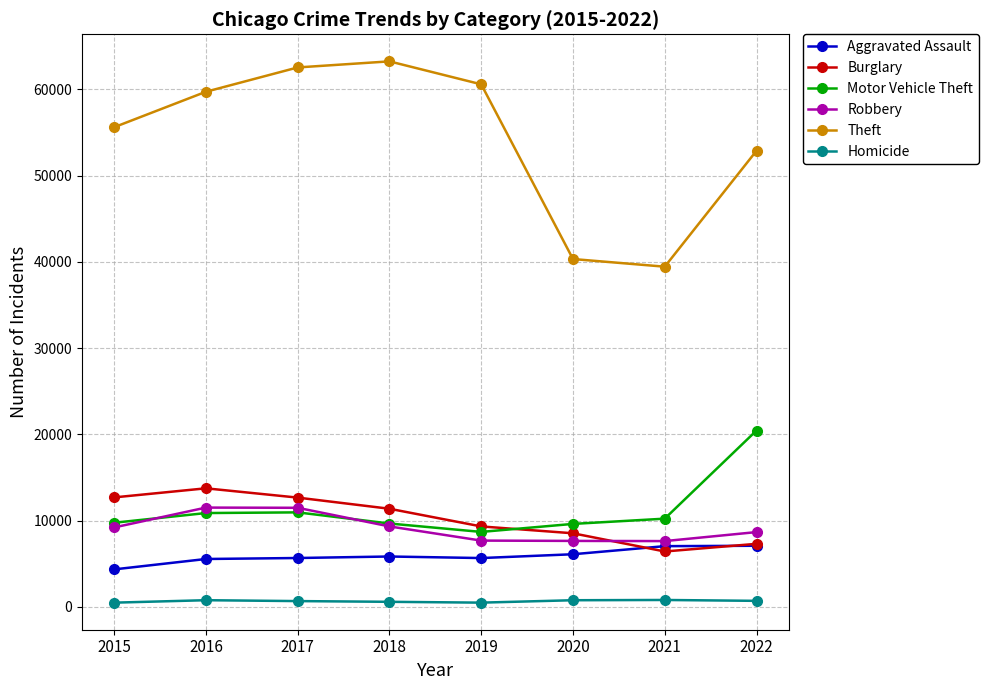

What is the difference between the Burglary values at 2018 and 2019?

2050